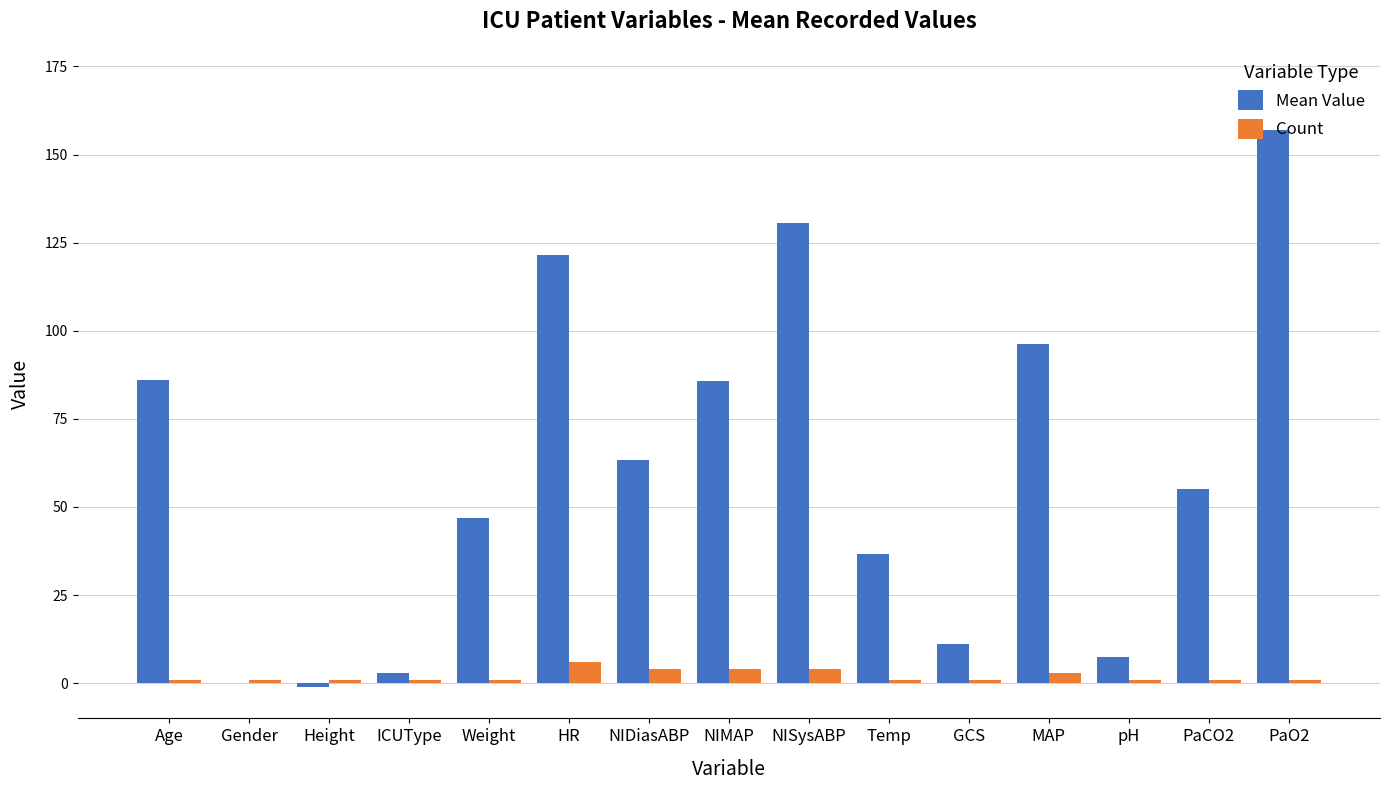

How many groups of bars are there?

15